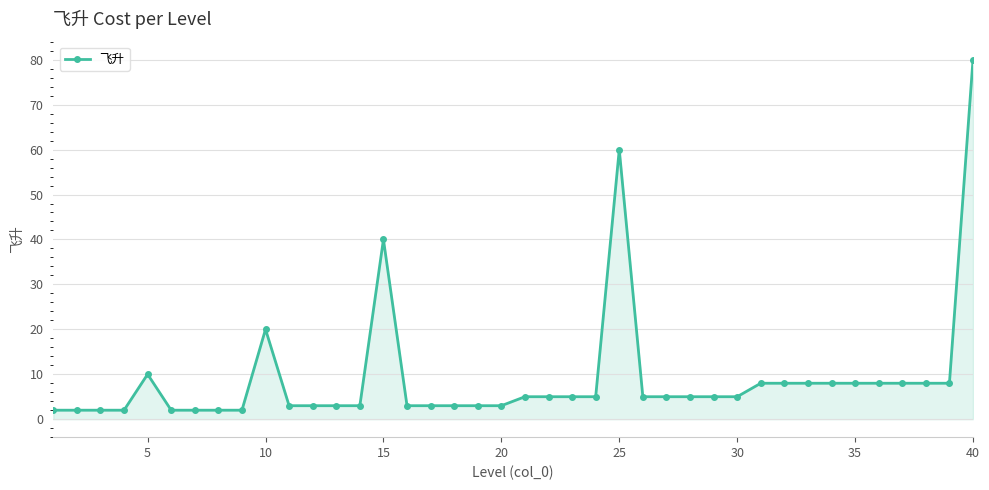

What is the difference between the second highest and minimum values?

58